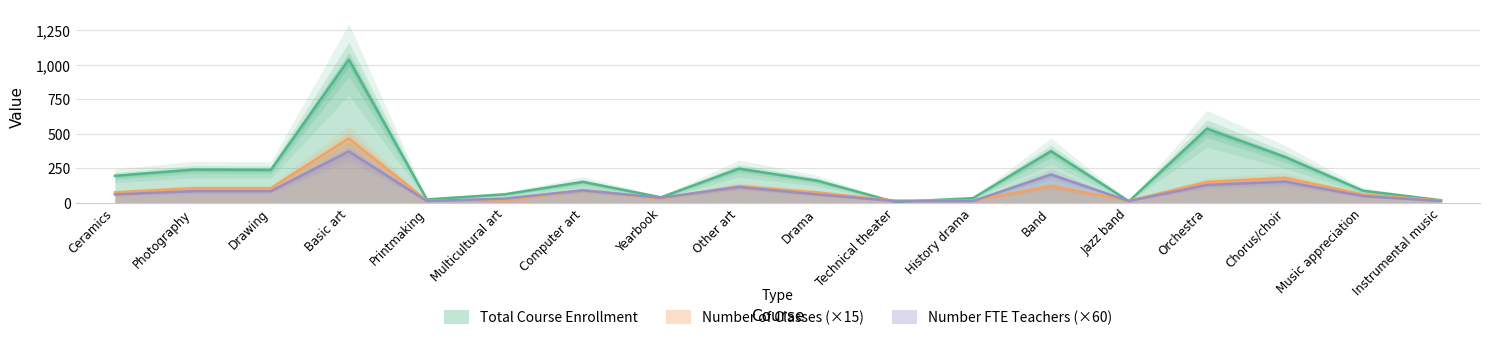

What is the total value across all series at Printmaking?

51